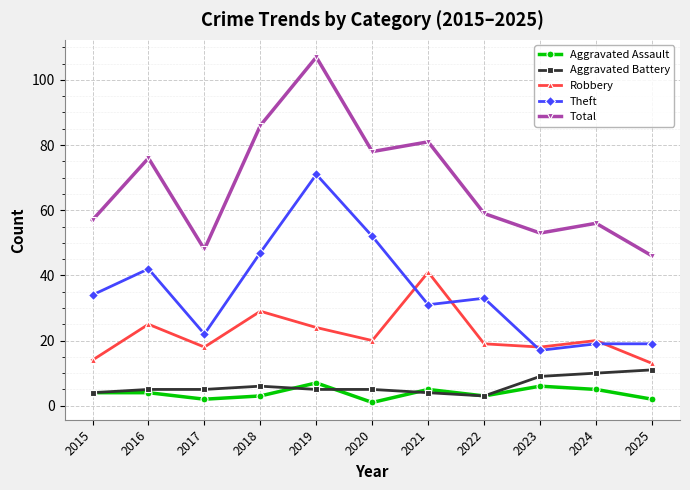

Read the Robbery value at 2017, to the nearest 5.

20